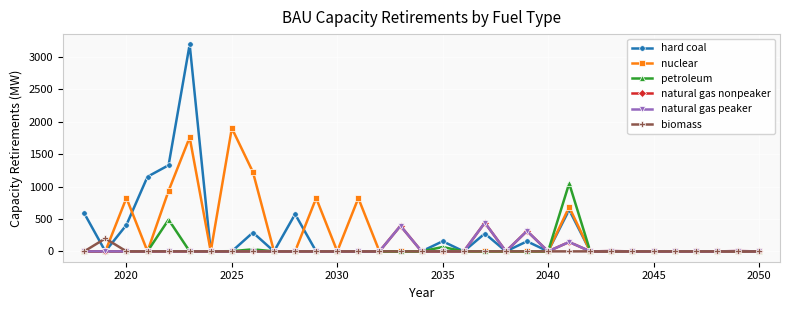

Is this an area chart (filled region under the line)?

No